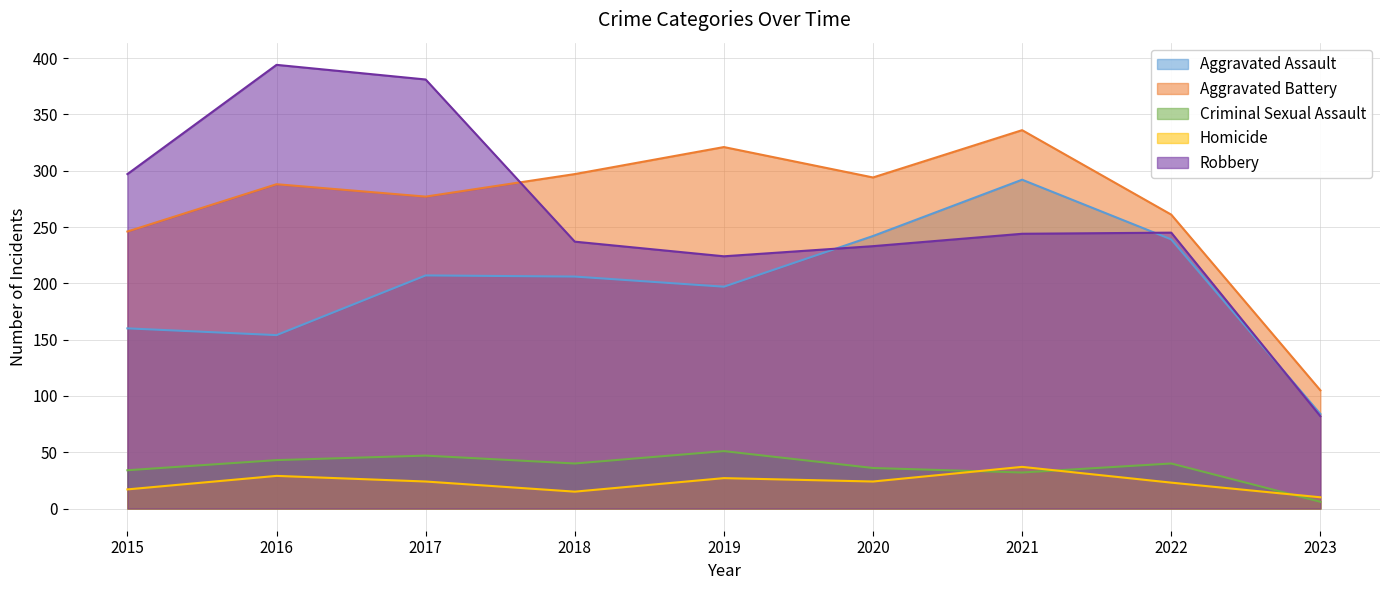

What value does the Homicide series have at 2023, to the nearest 10?

10